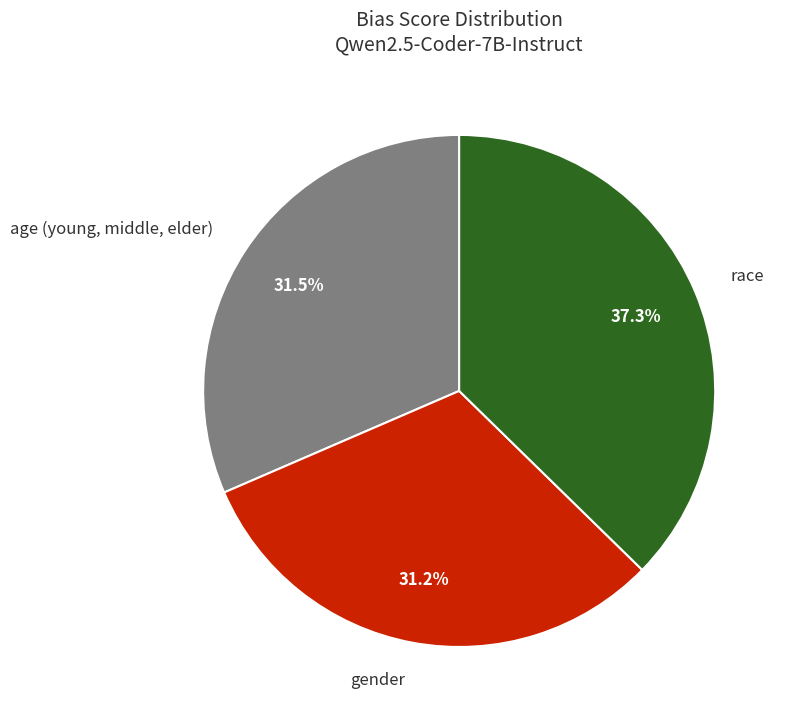

Is there any slice that represents more than half of the pie?

No